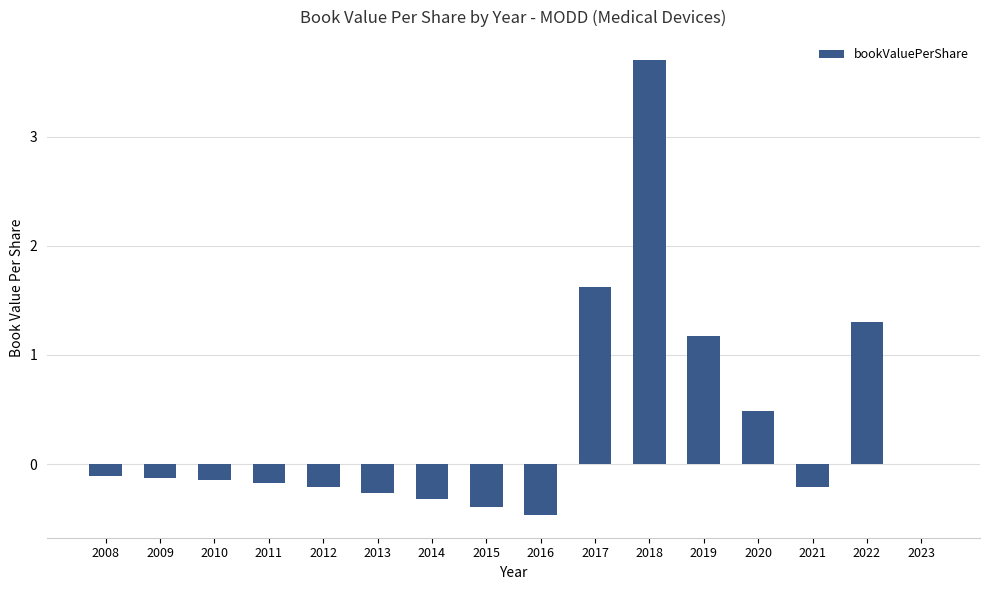

Is it true that the value at 2022 is 1.3?

True